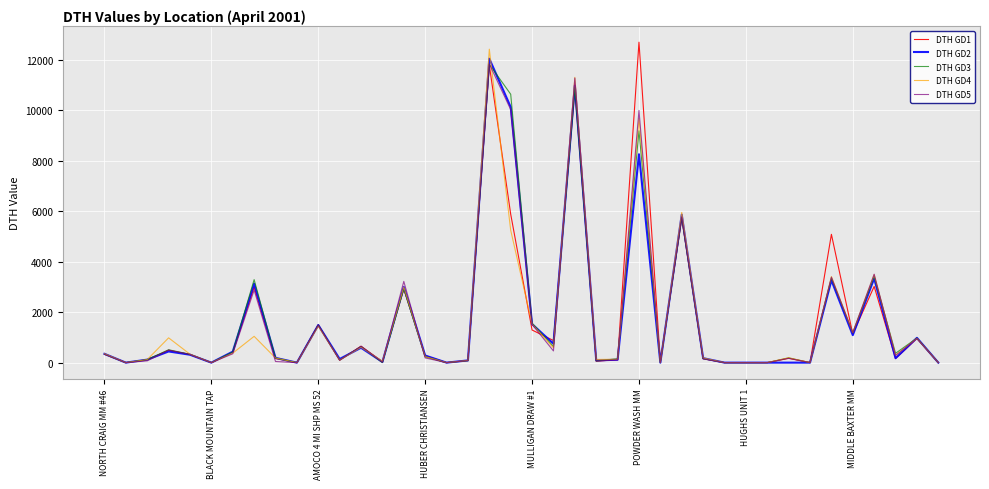

Which series has the widest spread of values?

DTH GD1